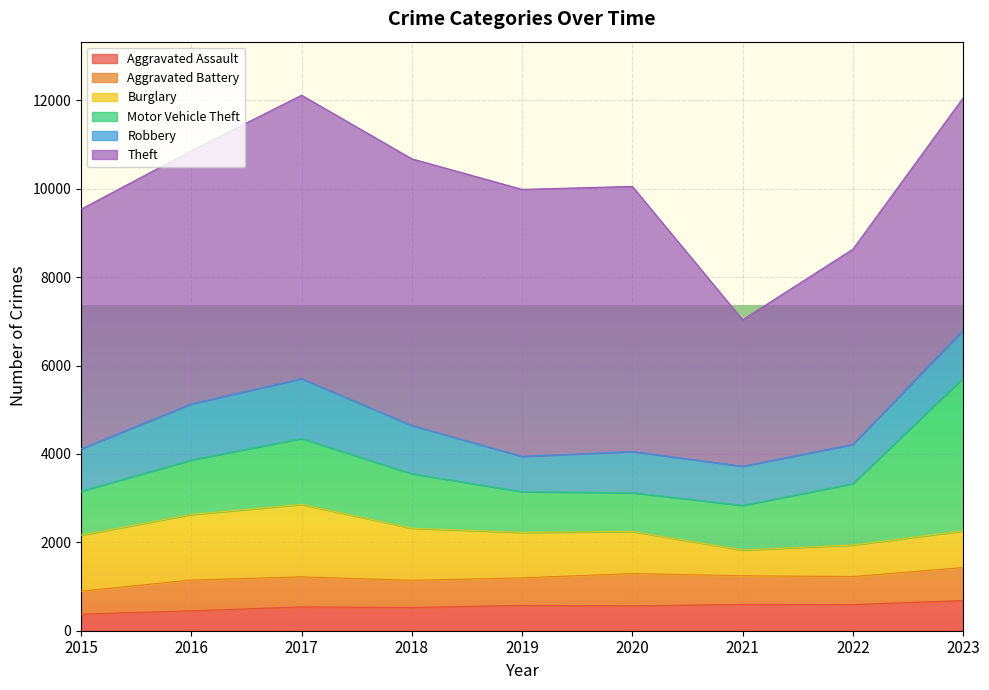

Between 2016 and 2017, which is larger?

2017